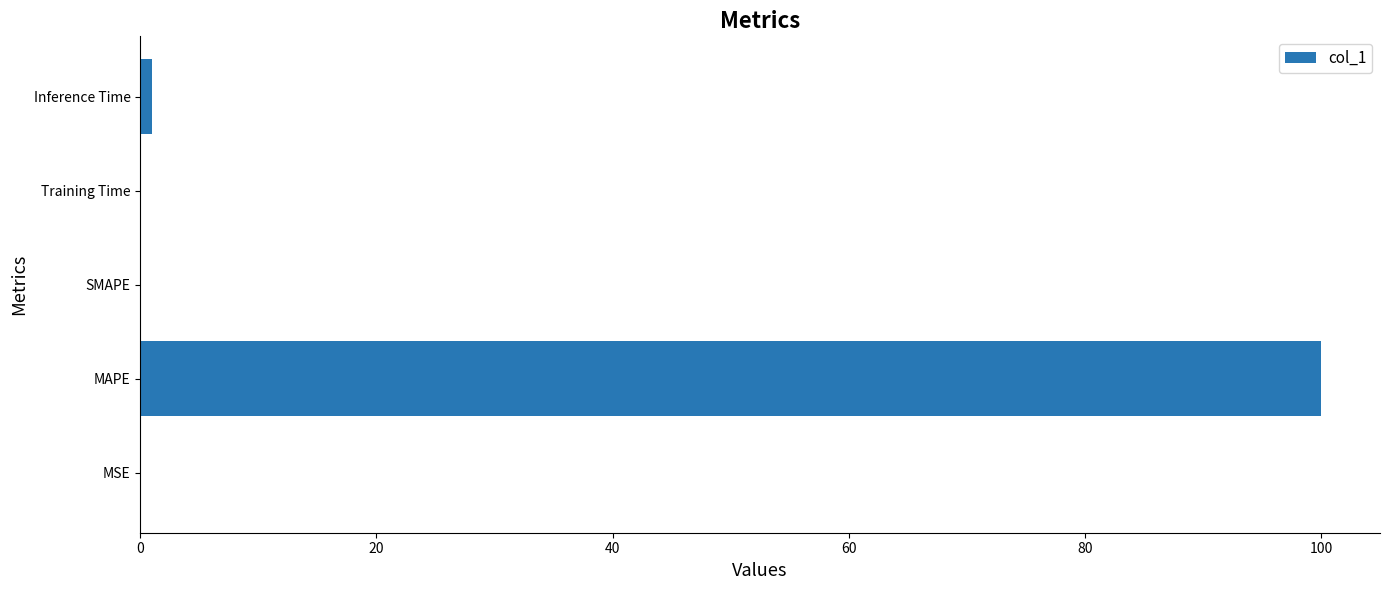

What is the maximum value shown in the chart?

100.0